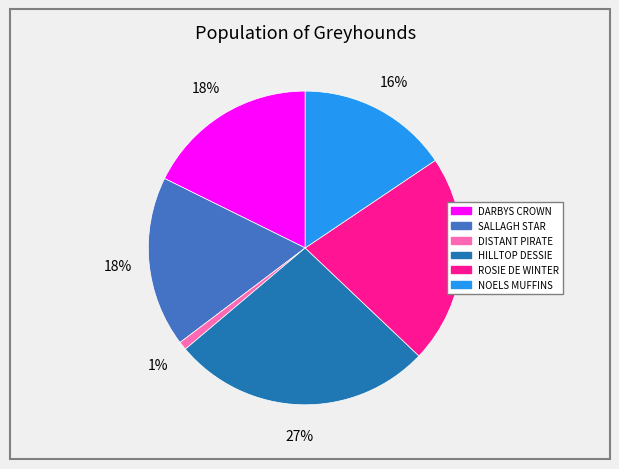

Is the sum of DARBYS CROWN and DISTANT PIRATE greater than half?

No